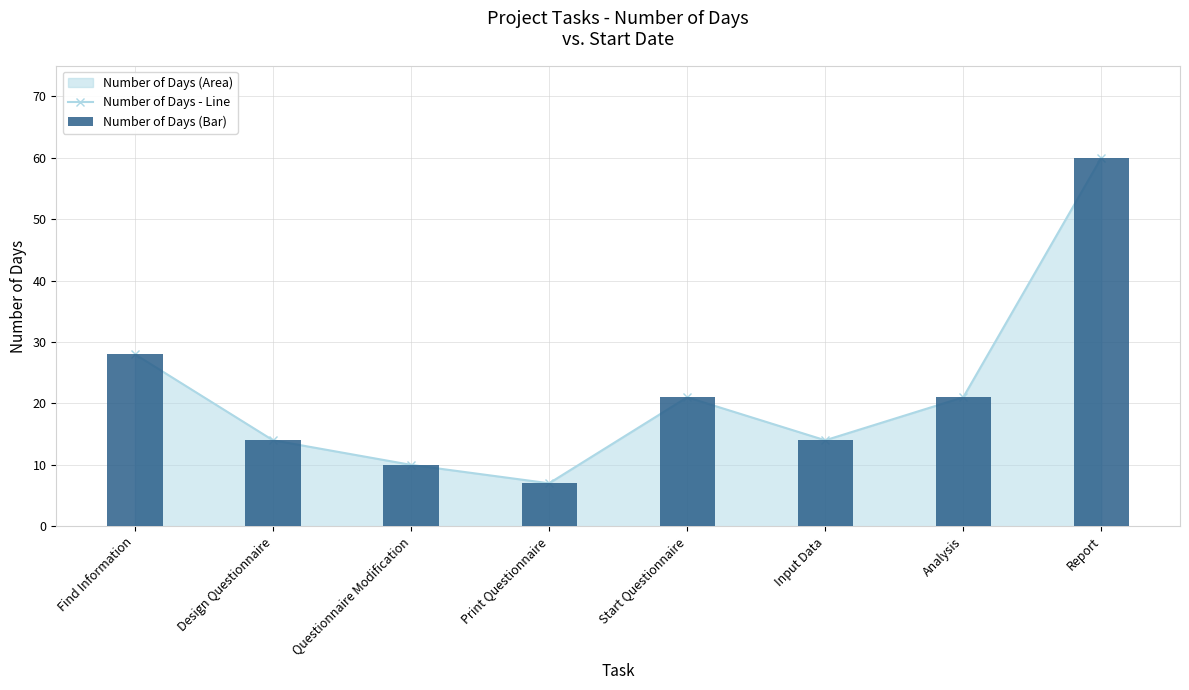

What is the total value across all series at Analysis?

42